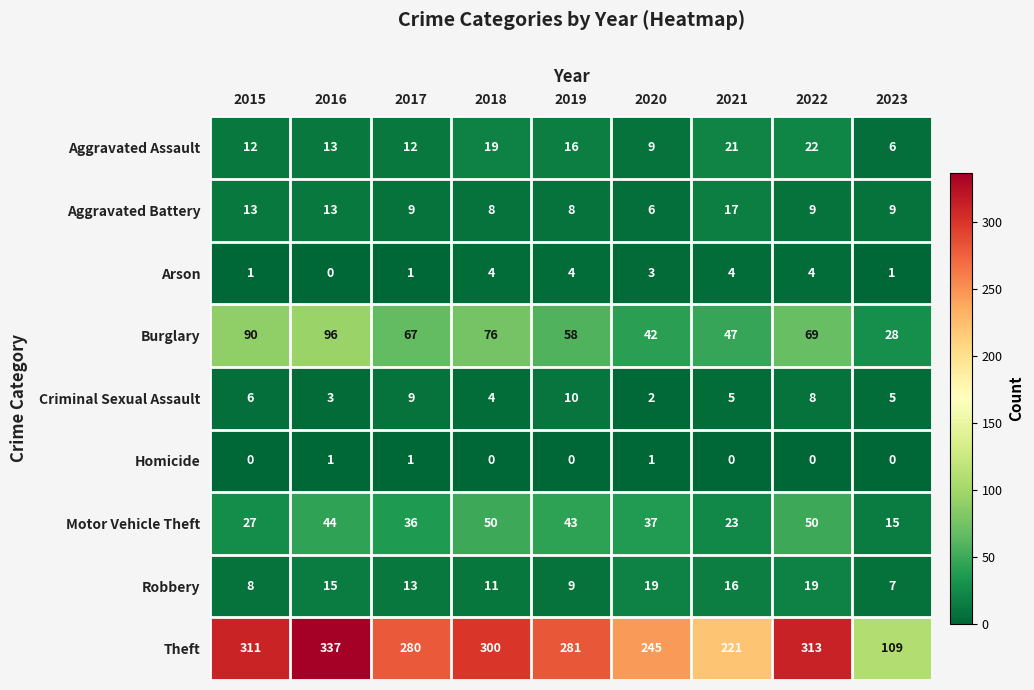

The Aggravated Assault series shows 9 at 2018. True or false?

False